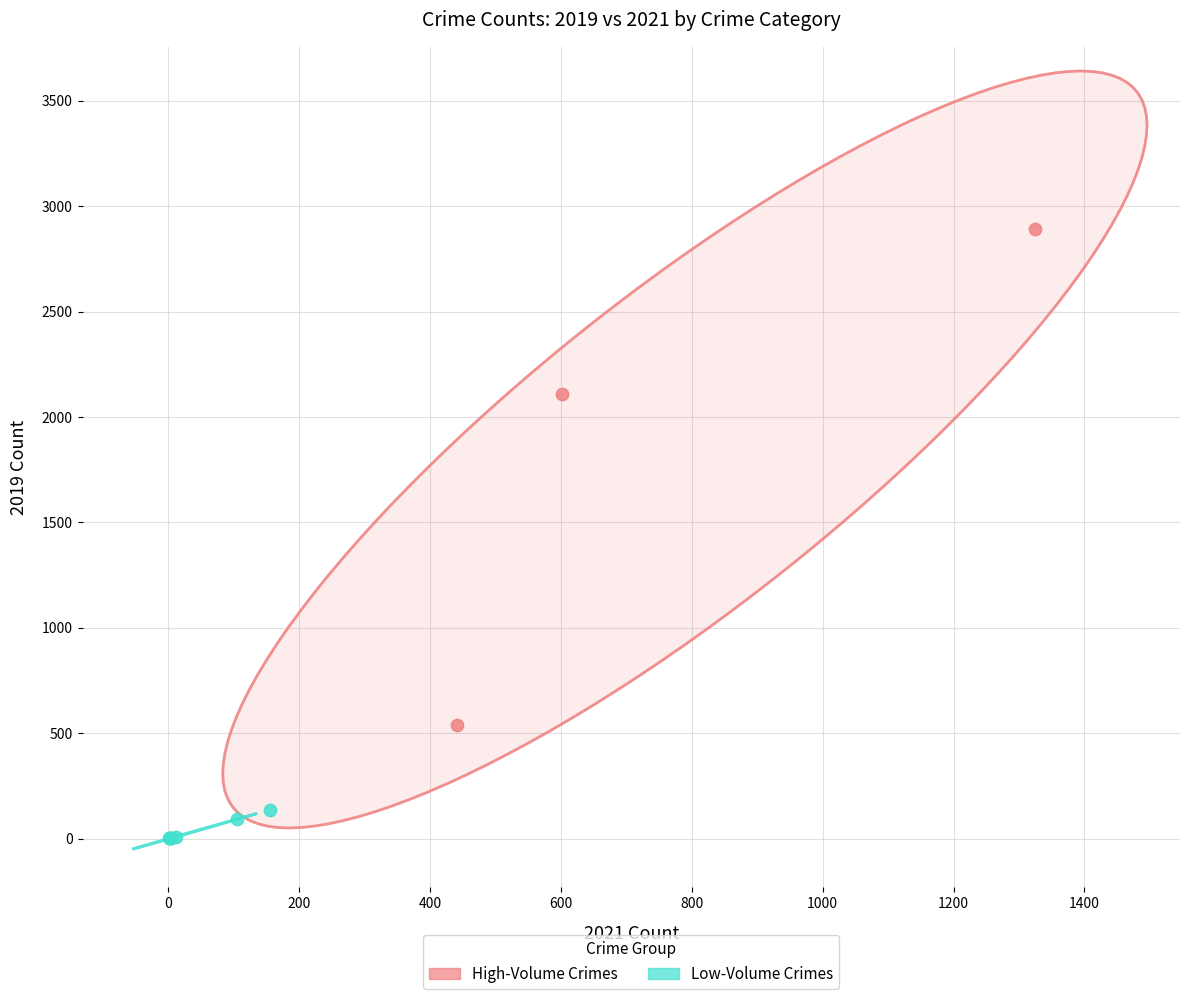

Which series has the largest Y range (max minus min)?

High-Volume Crimes